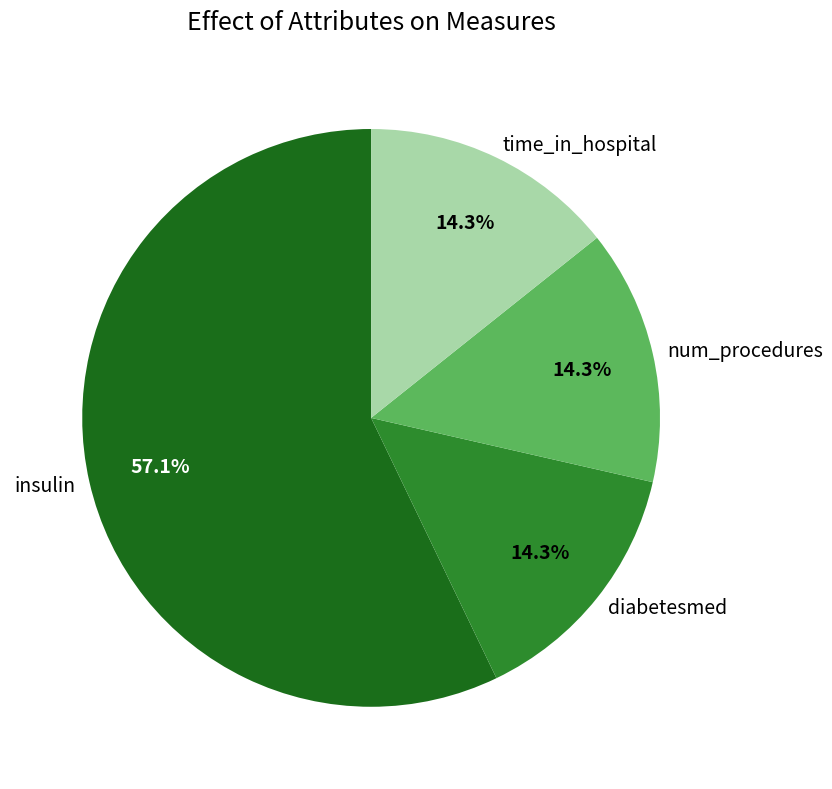

True or false: time_in_hospital accounts for 14% of the total.

True